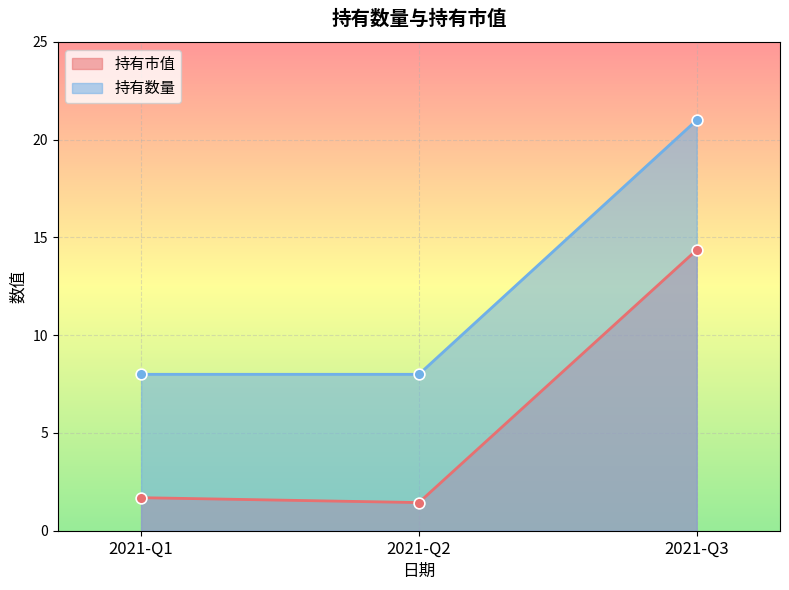

Is the value of 持有数量 at 2021-Q2 greater than the value of 持有市值 at 2021-Q3?

No